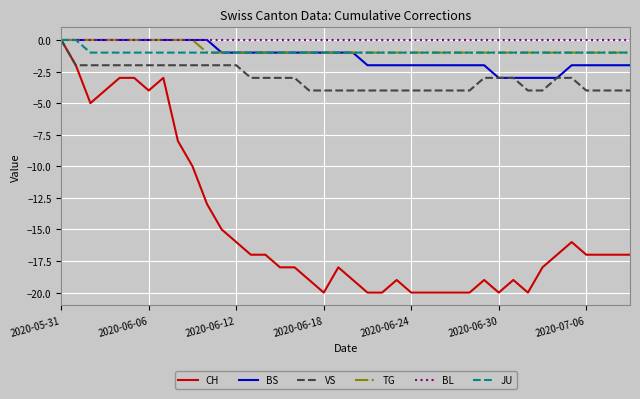

Which series has the largest range (max minus min)?

CH